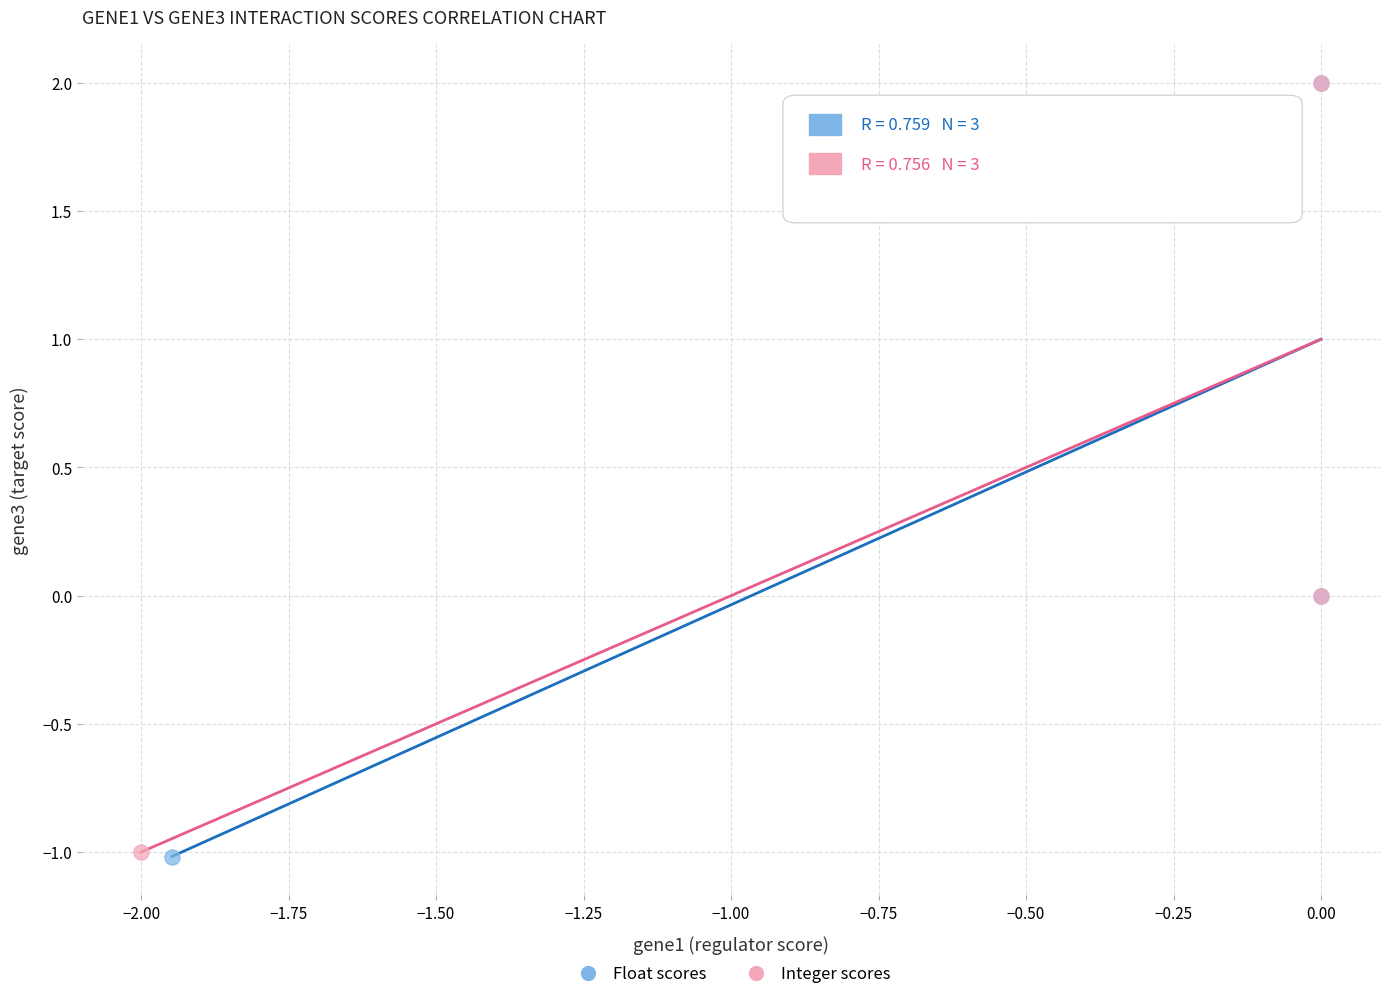

Which series has the largest Y range (max minus min)?

Float scores